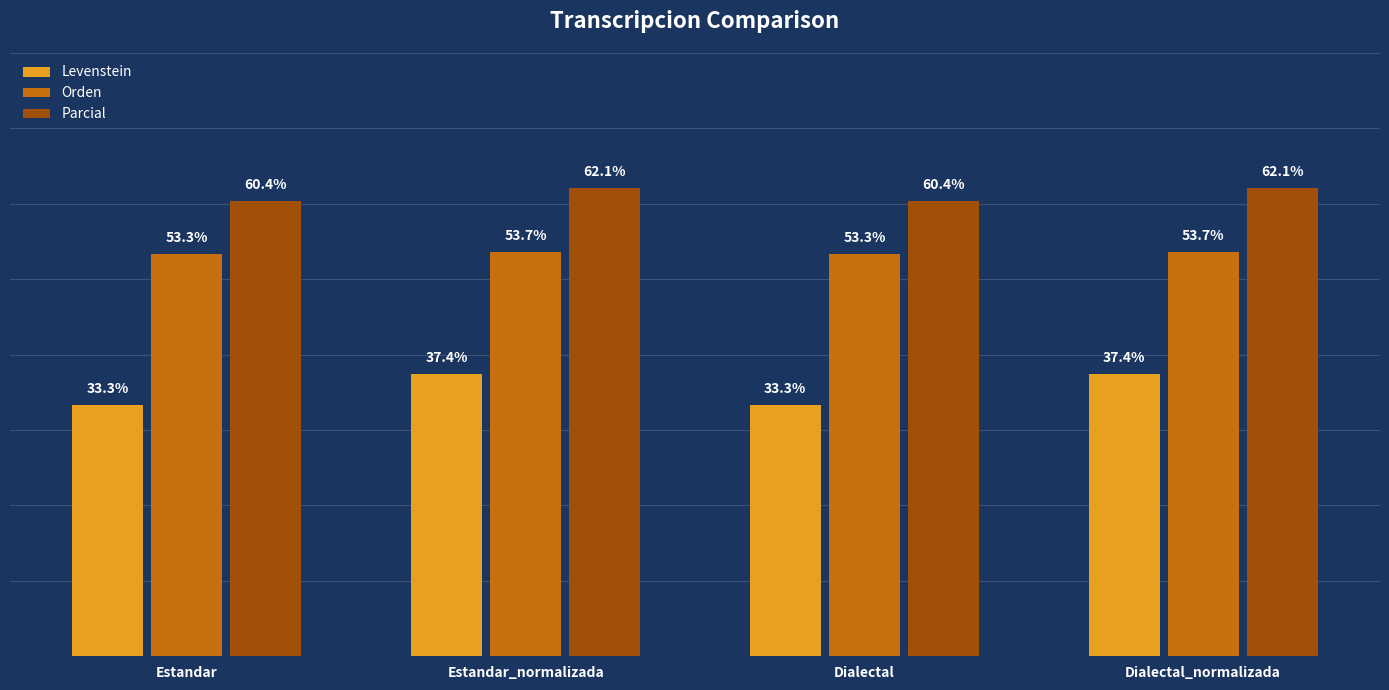

What is the label of the 1st bar from the right?

Dialectal_normalizada